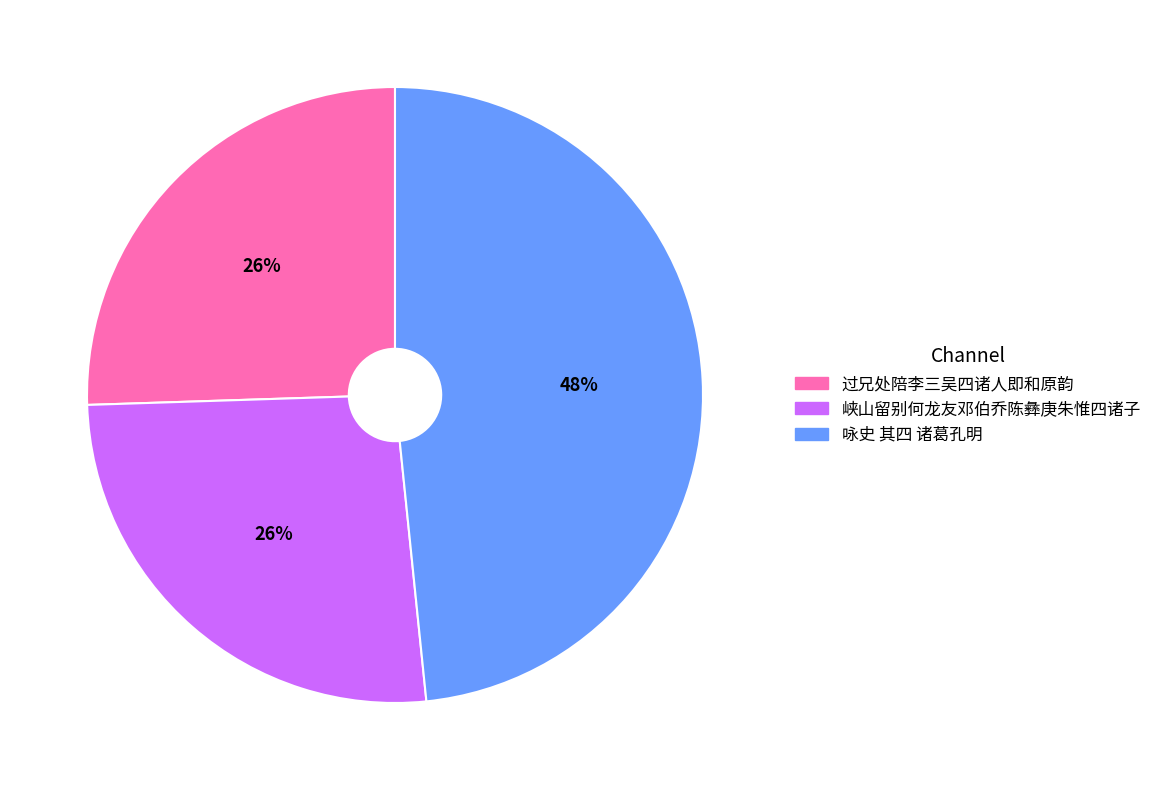

Is the sum of 咏史 其四 诸葛孔明 and 峡山留别何龙友邓伯乔陈彝庚朱惟四诸子 greater than half?

Yes